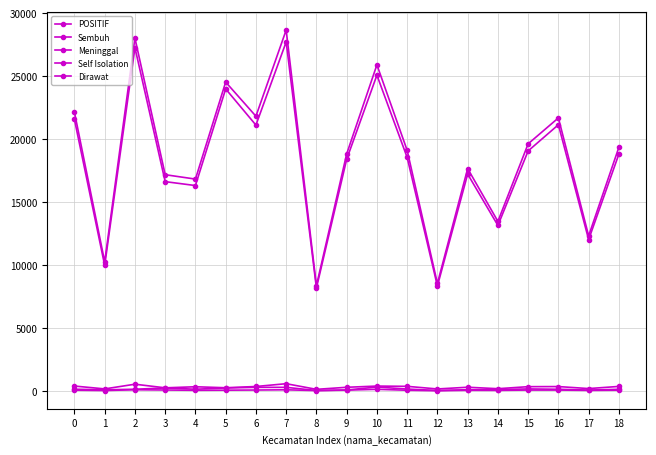

The Sembuh series shows 21103 at 6. True or false?

True